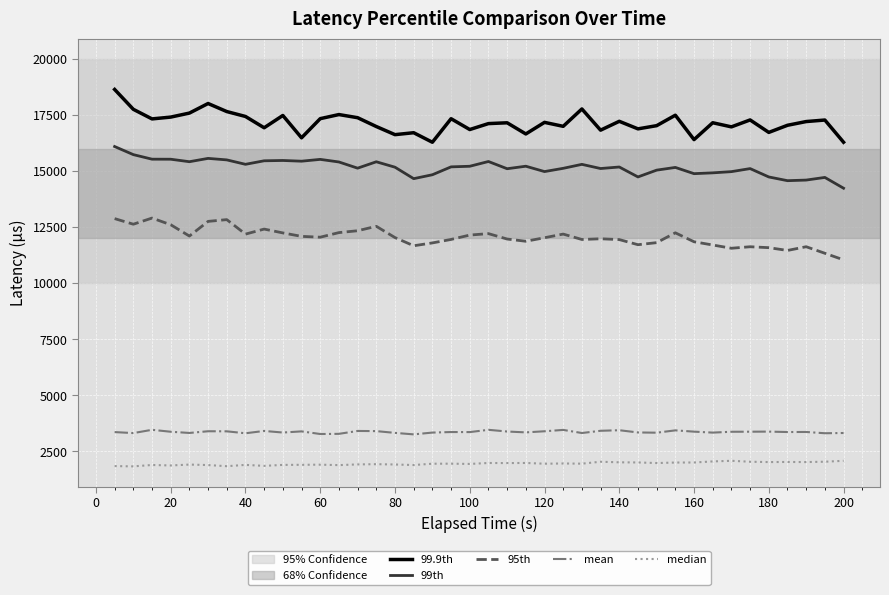

What is the smallest value displayed?

1830.0